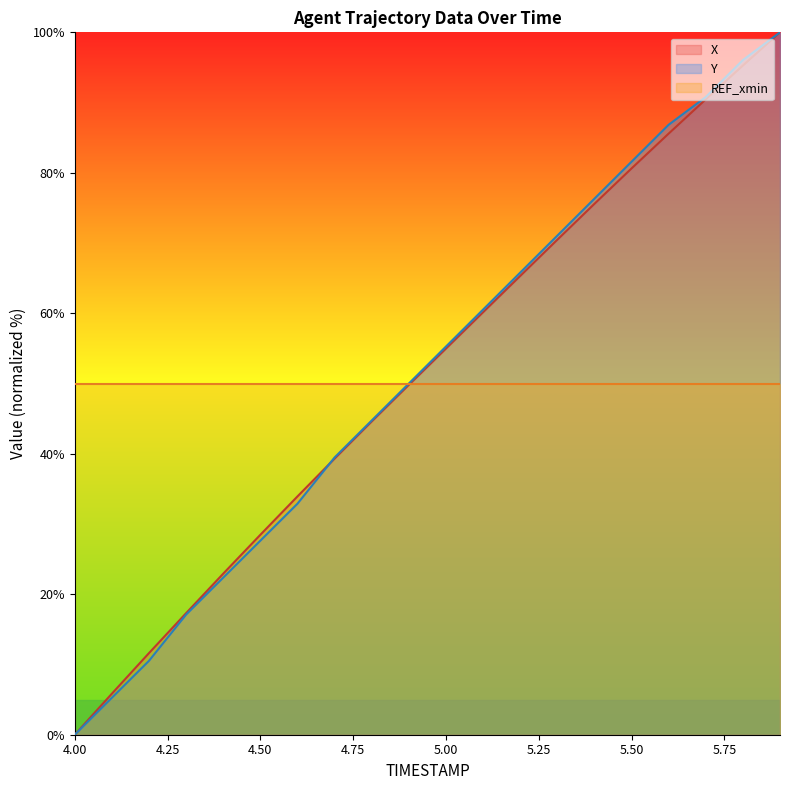

Which label corresponds to the largest value in the chart?

5.9